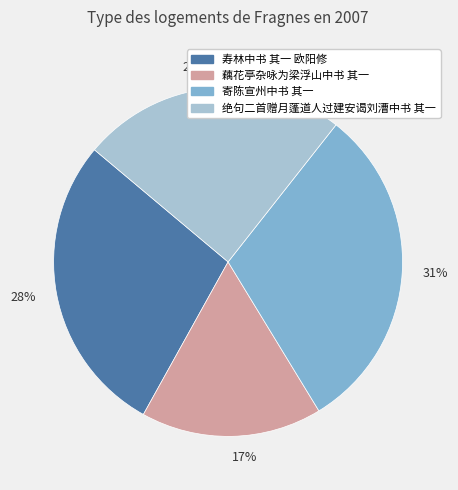

Which category has the smallest portion of the pie?

藕花亭杂咏为梁浮山中书 其一